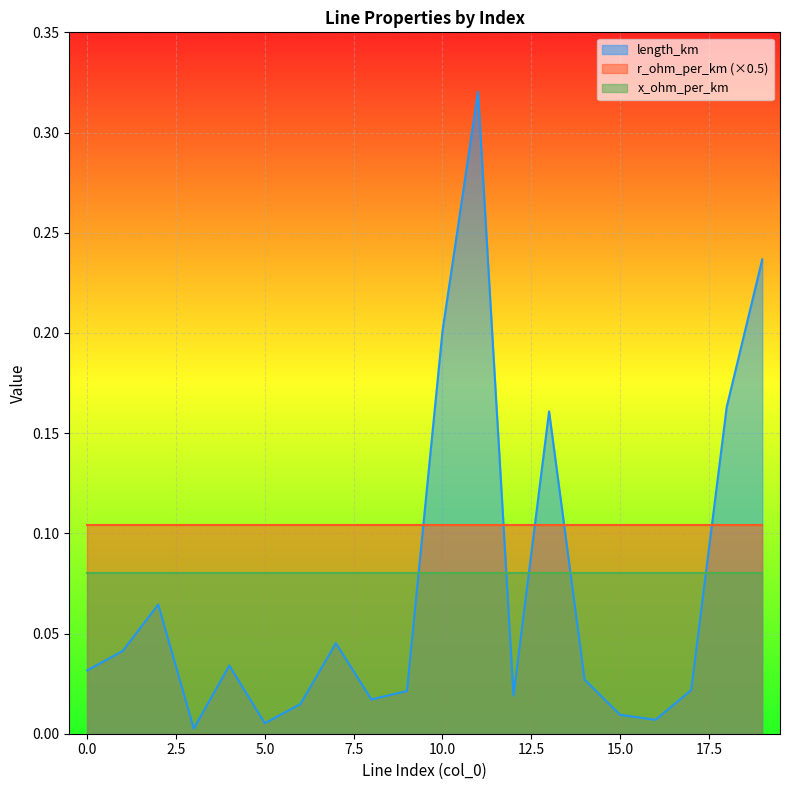

What is the value of the x_ohm_per_km point at the 15th from the left?

0.1